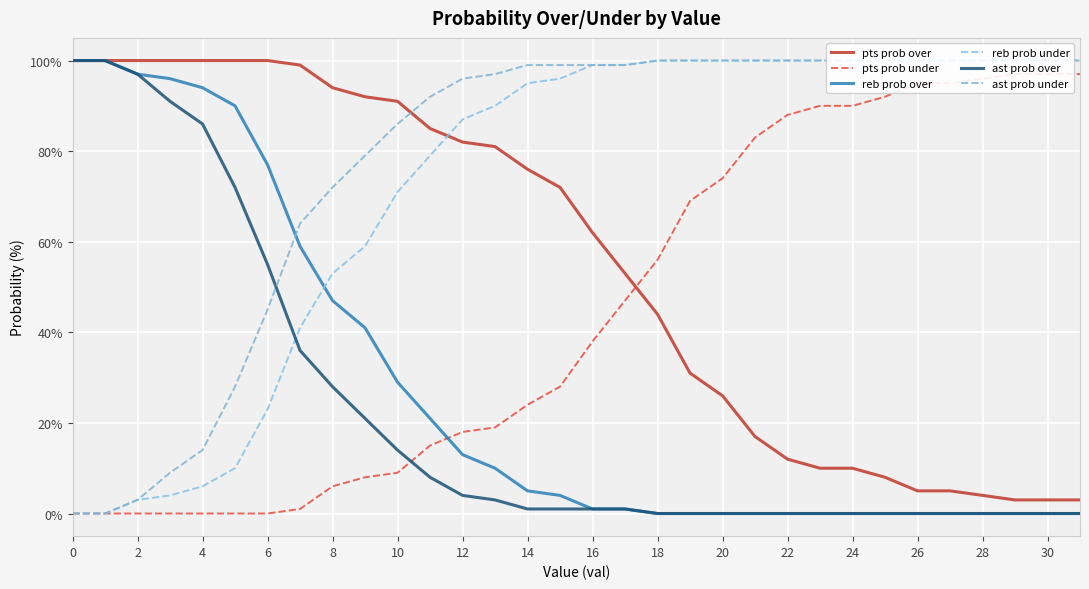

Where does the pts prob over series first go above 72?

0